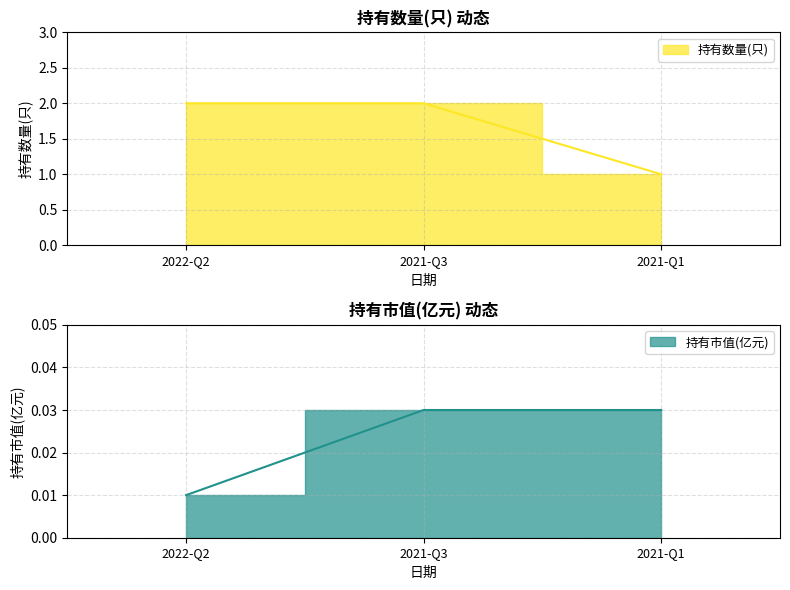

Reading right to left, extract all data points from this chart.

持有数量(只): 2021-Q1=1.0	2021-Q3=2.0	2022-Q2=2.0
持有市值(亿元): 2021-Q1=0.0	2021-Q3=0.0	2022-Q2=0.0